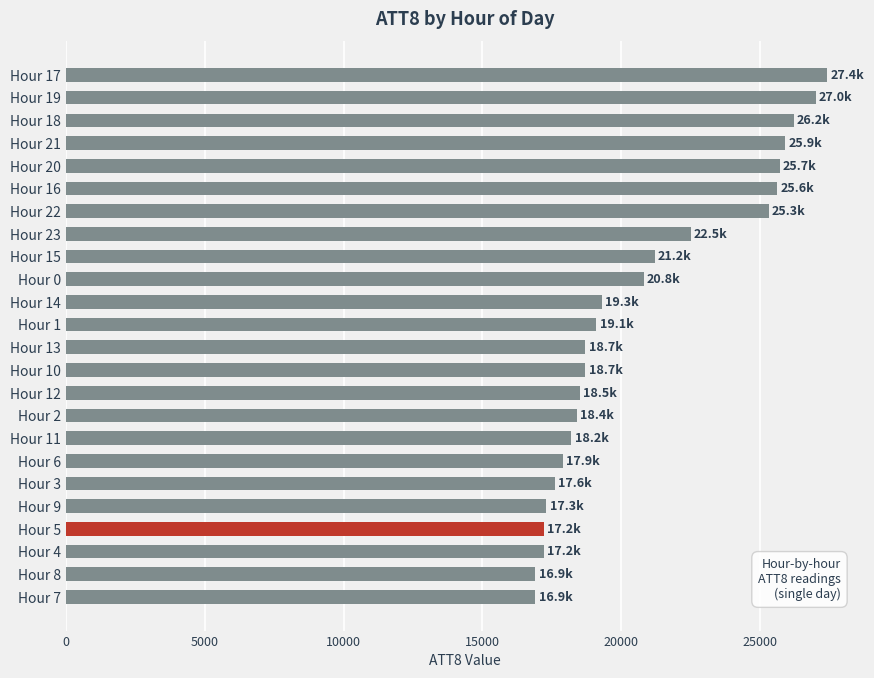

At which label is the value closest to 22150?

Hour 23